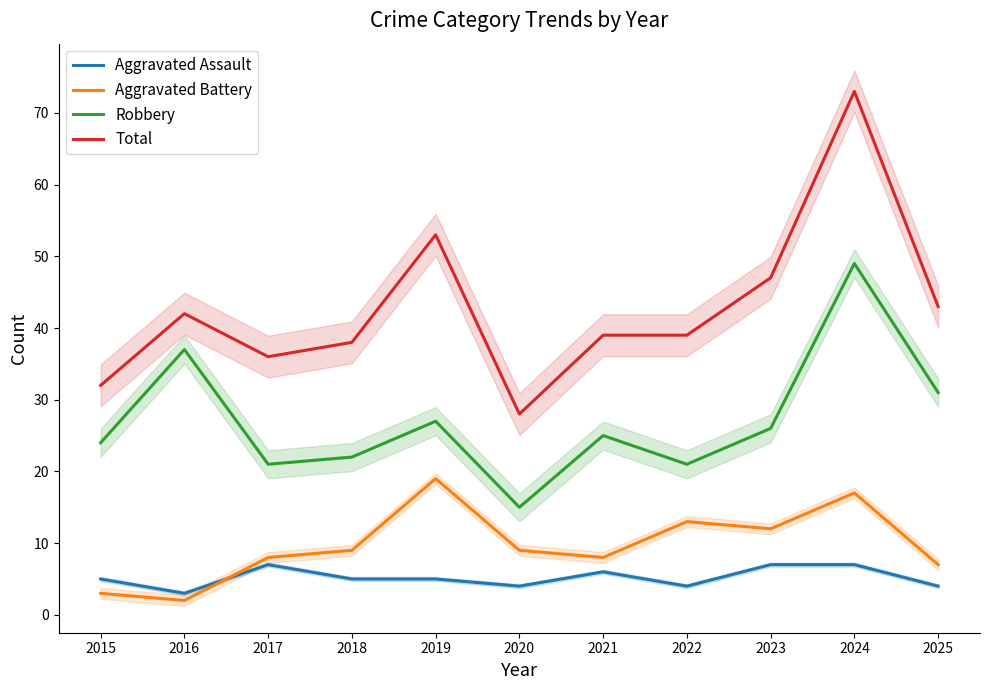

At how many categories does at least one series exceed 19?

11